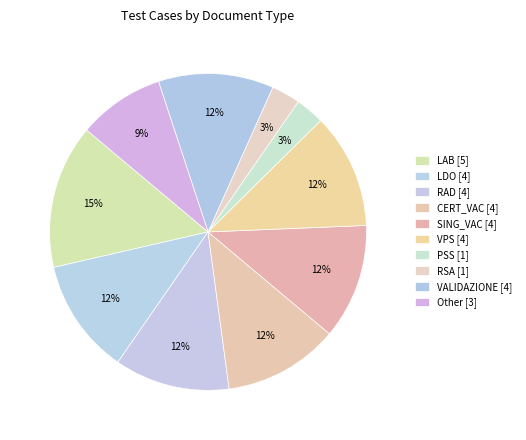

How many slices are in this pie chart?

10